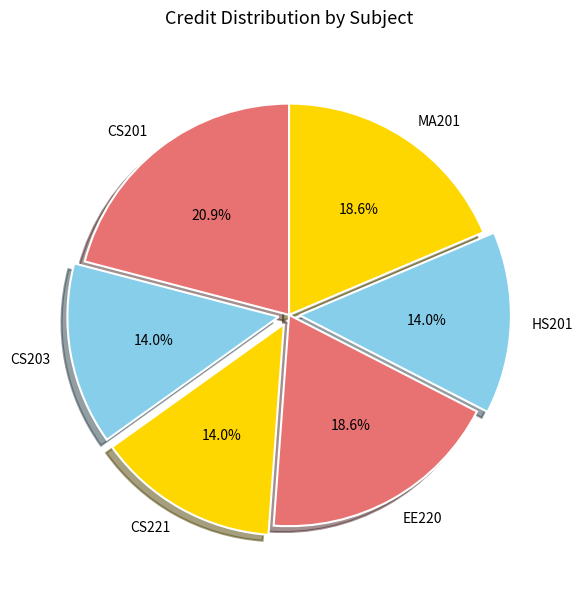

The CS203 slice represents 2% of the pie. True or false?

False